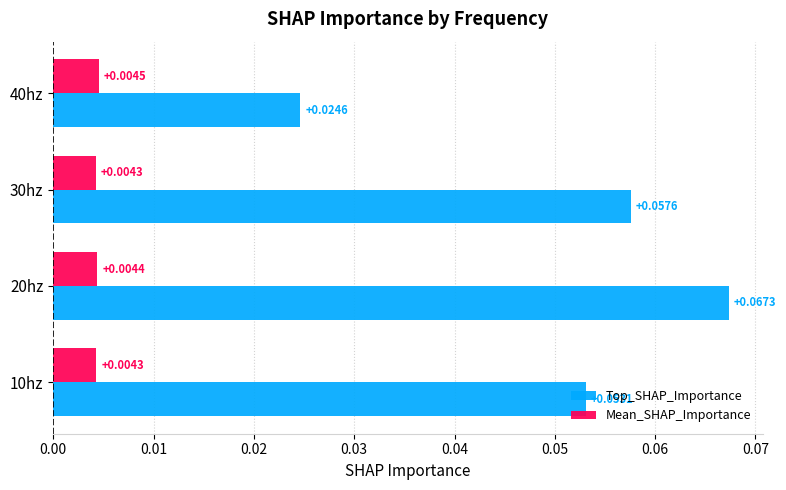

Is the value of Top_SHAP_Importance at 40hz greater than the value of Mean_SHAP_Importance at 30hz?

Yes